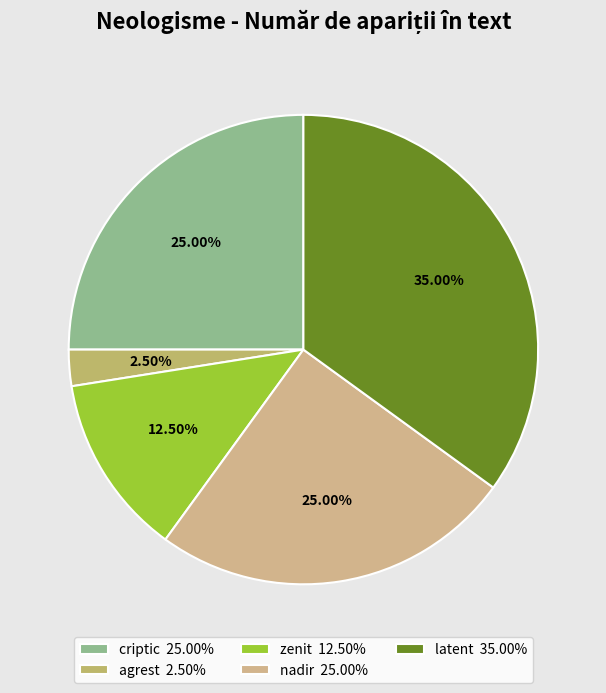

To the nearest percent, what is the difference between the largest and smallest slice percentages?

32%